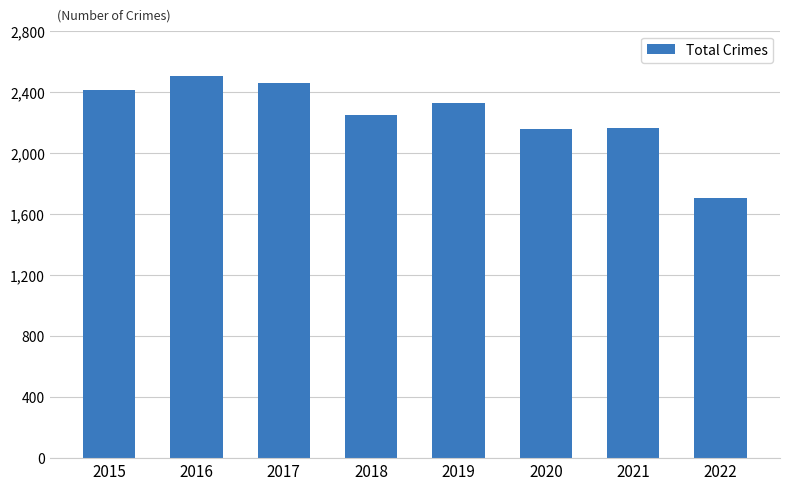

Approximately how many times larger is the value at 2022 compared to 2020?

0.8